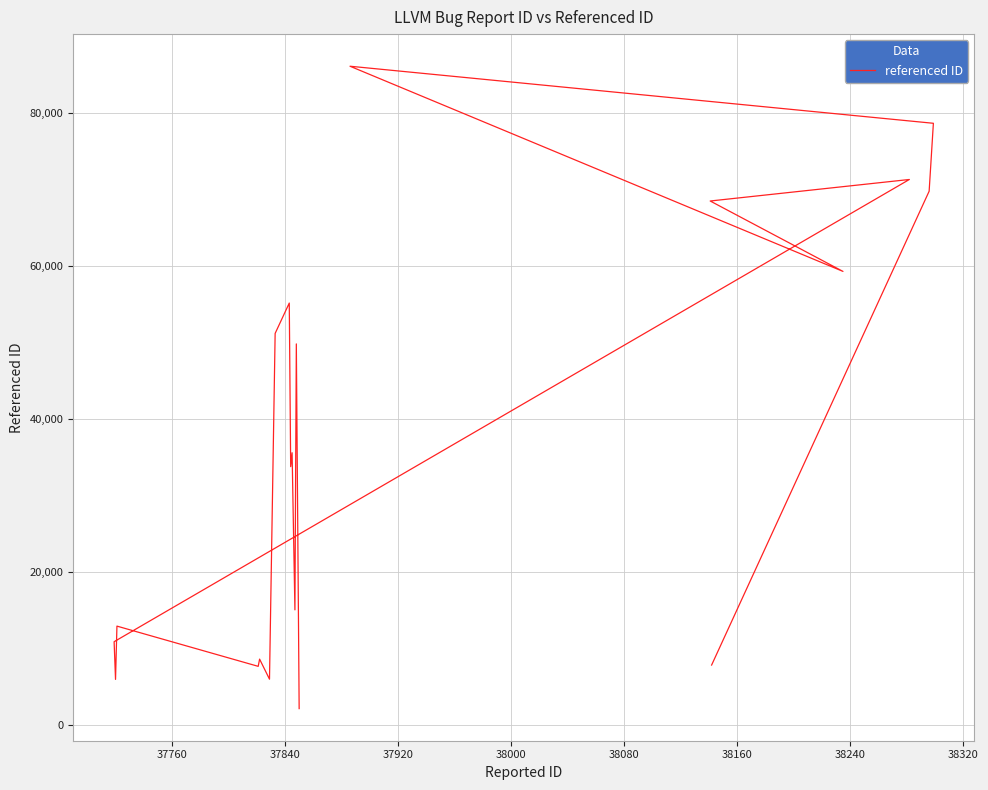

How many distinct data groups are displayed?

1